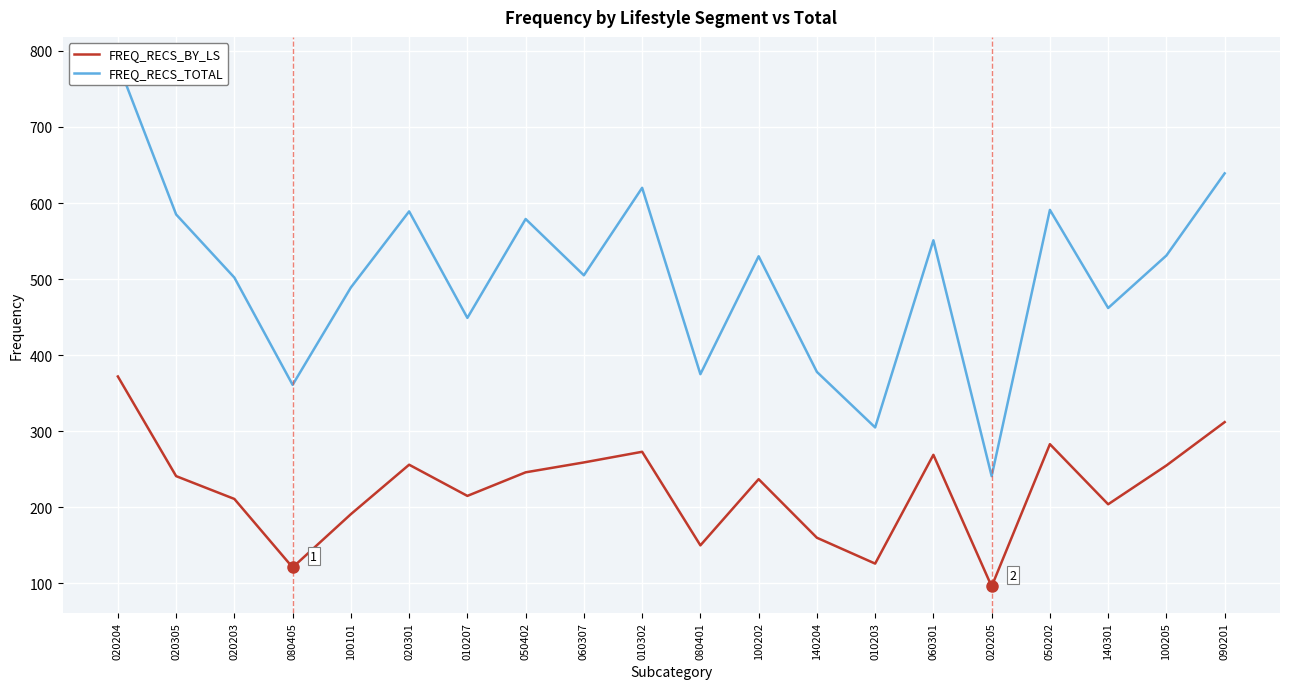

What is the difference between the highest and lowest values at 010302?

347